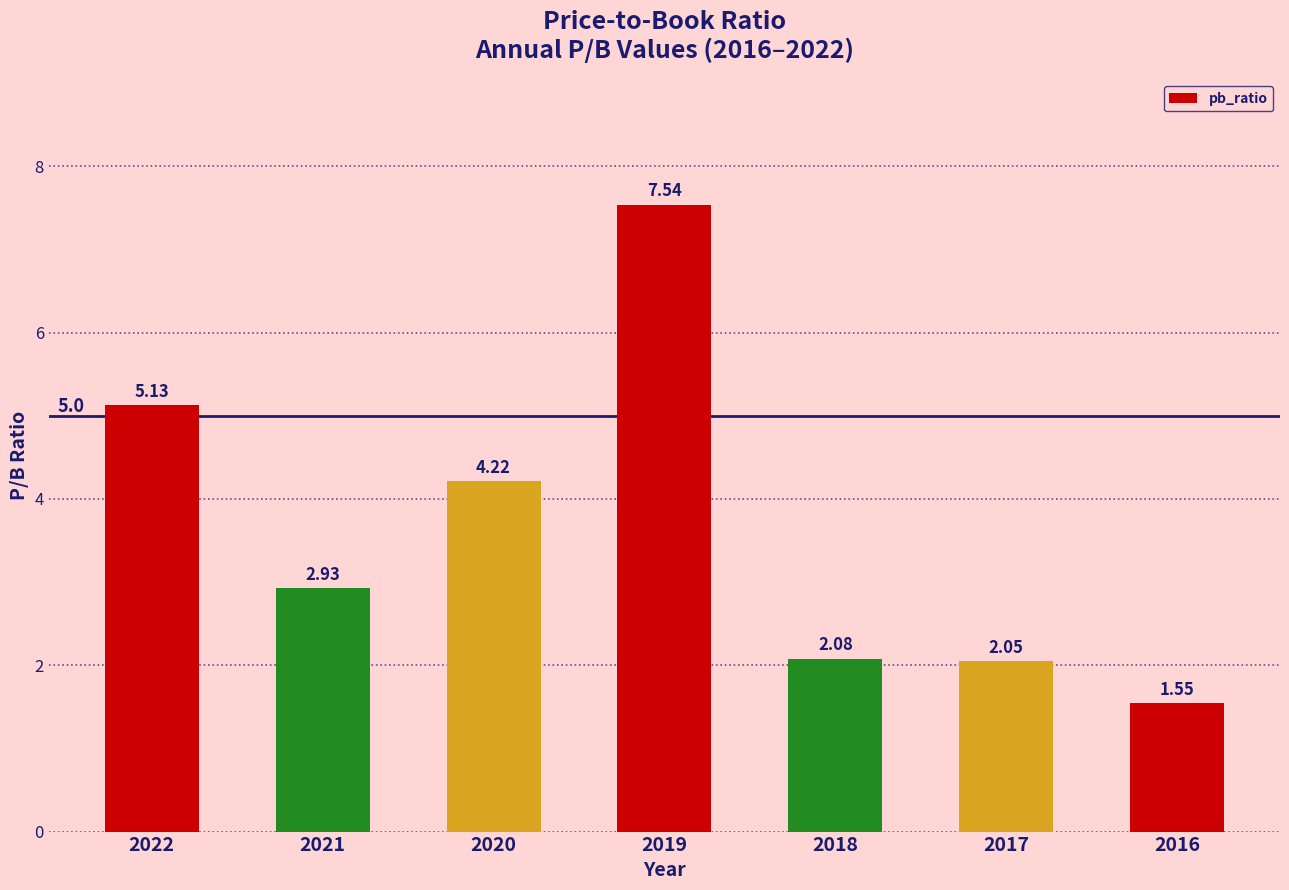

What is the difference between the second highest and second lowest values?

3.1